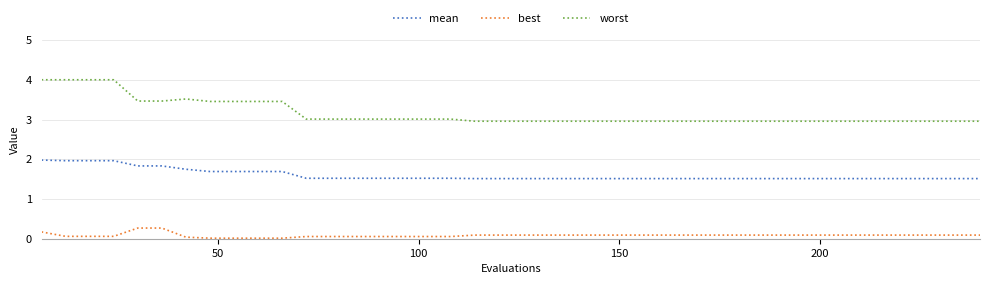

Which series has the widest spread of values?

worst